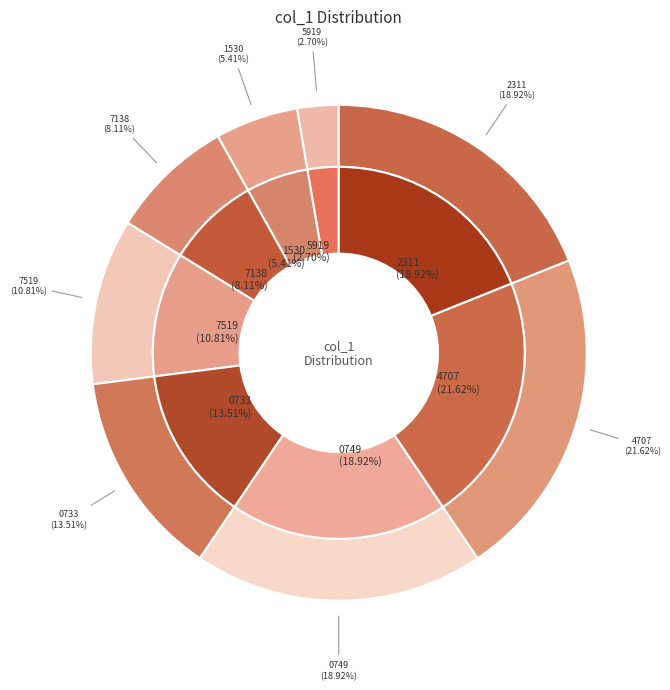

True or false: 1410952311 accounts for 6% of the total.

False